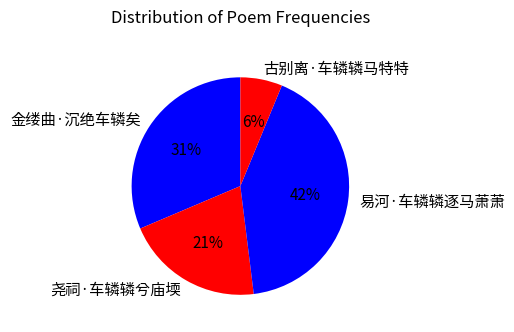

How many segments does this pie chart have?

4